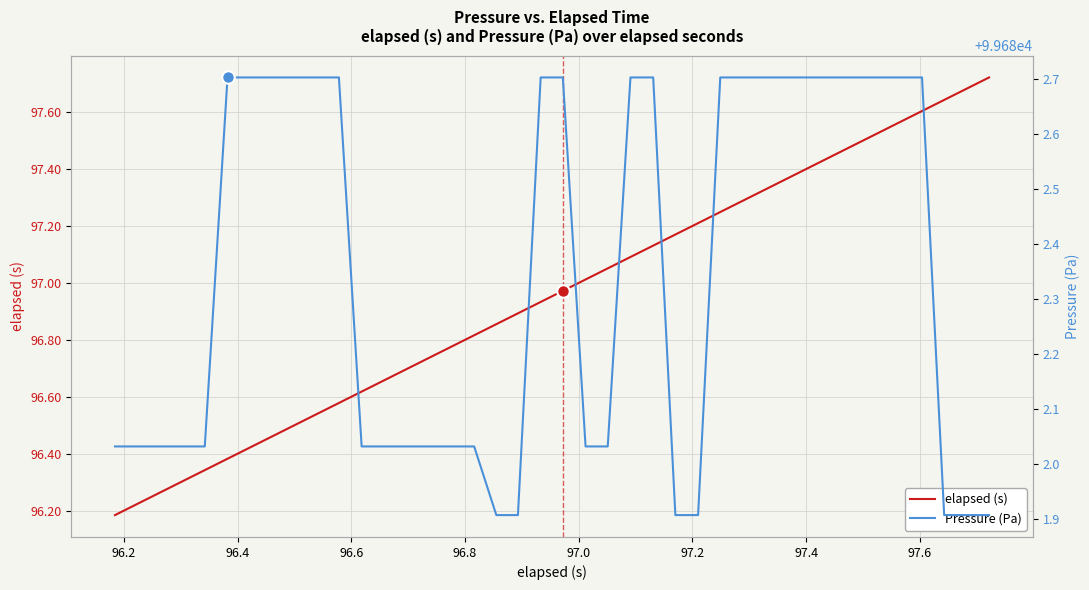

True or false: elapsed (s) and Pressure (Pa) cross at least once.

False